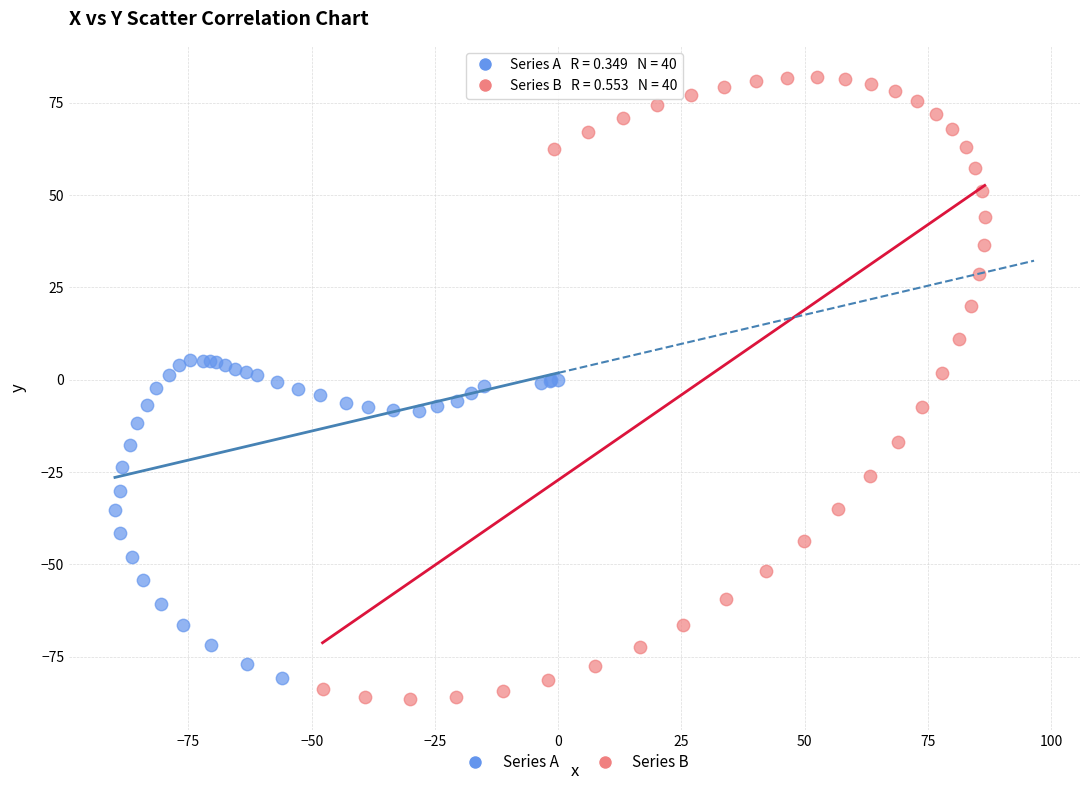

Which series has the largest Y range (max minus min)?

Series B